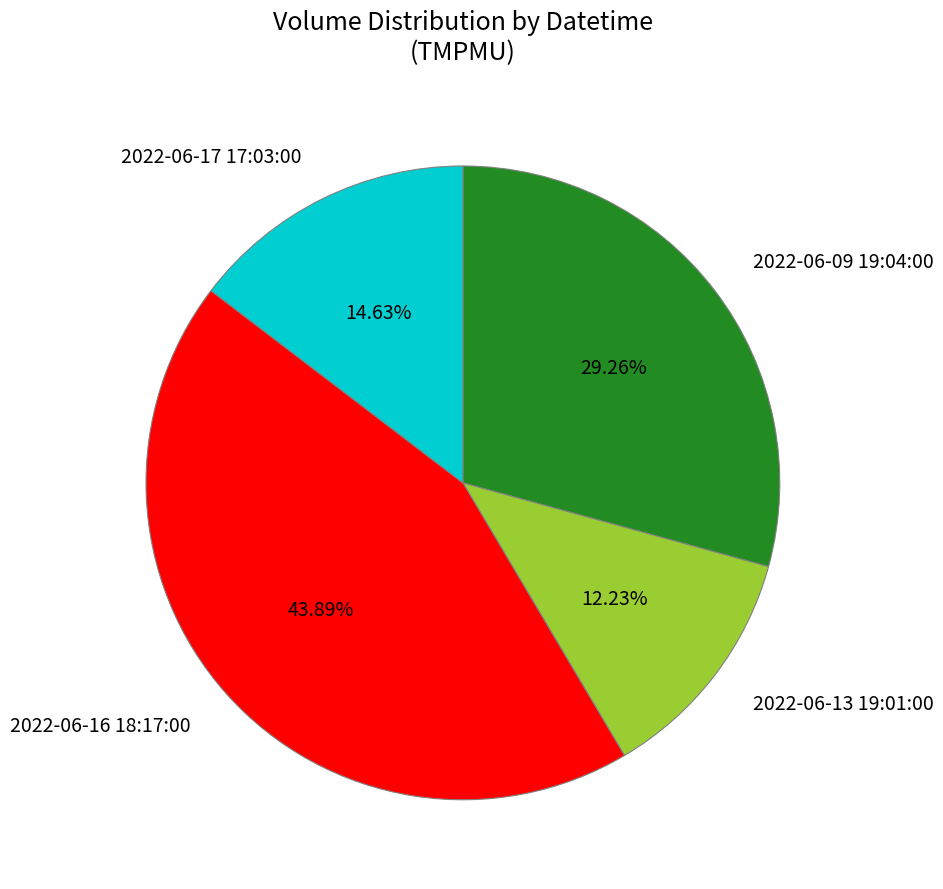

To the nearest percent, what is the difference between the largest and smallest slice percentages?

32%